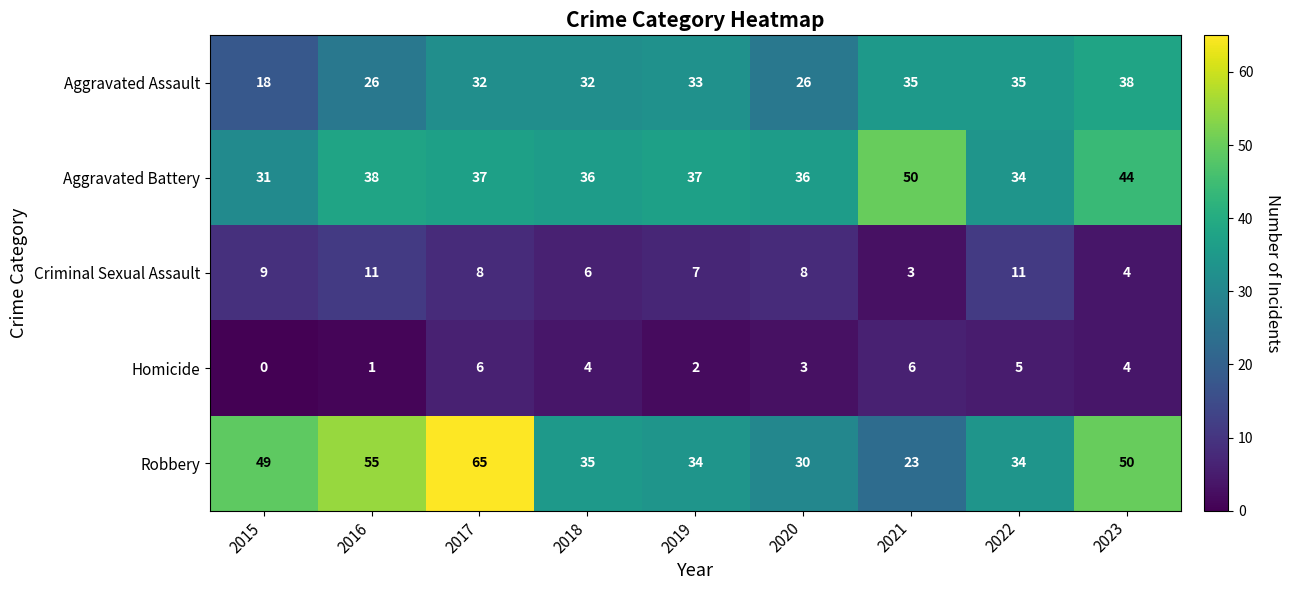

Is it true that Aggravated Battery equals 16 at 2015?

False